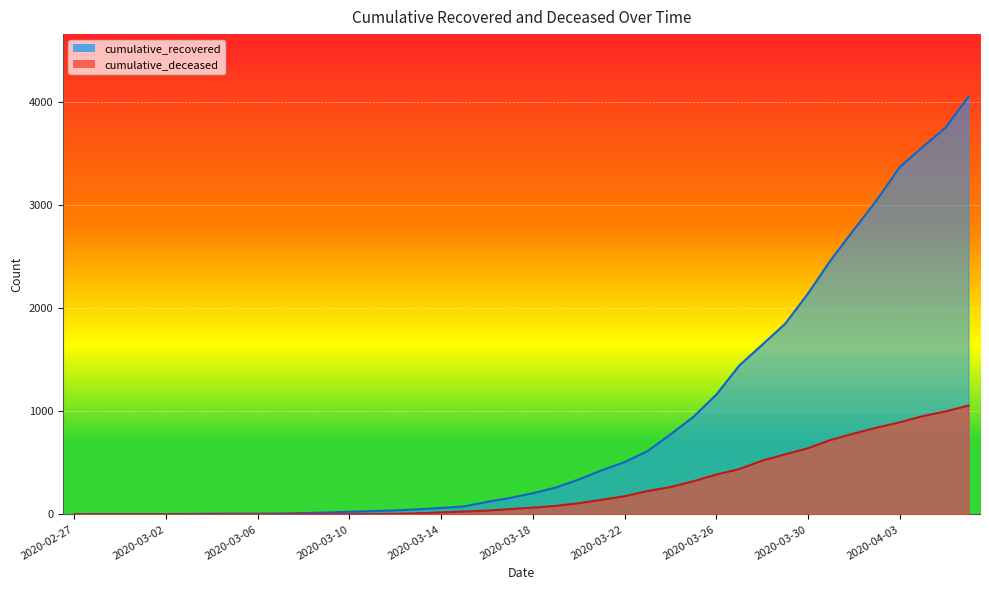

Rank the series by their average value, from highest to lowest.

cumulative_recovered, cumulative_deceased